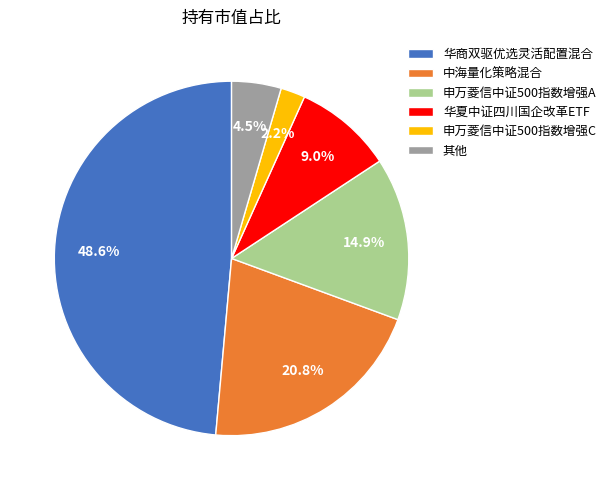

Is the sum of 申万菱信中证500指数增强A and 华商双驱优选灵活配置混合 greater than half?

Yes